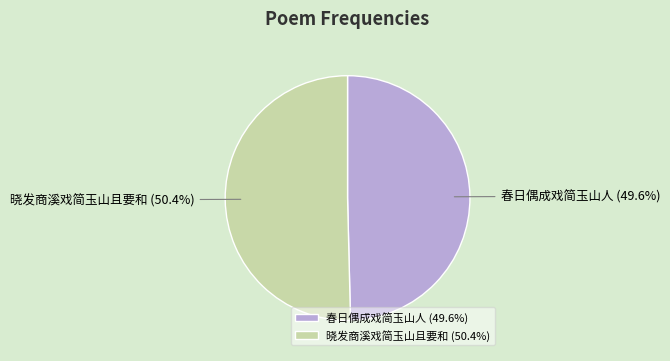

True or false: 春日偶成戏简玉山人 accounts for 35% of the total.

False